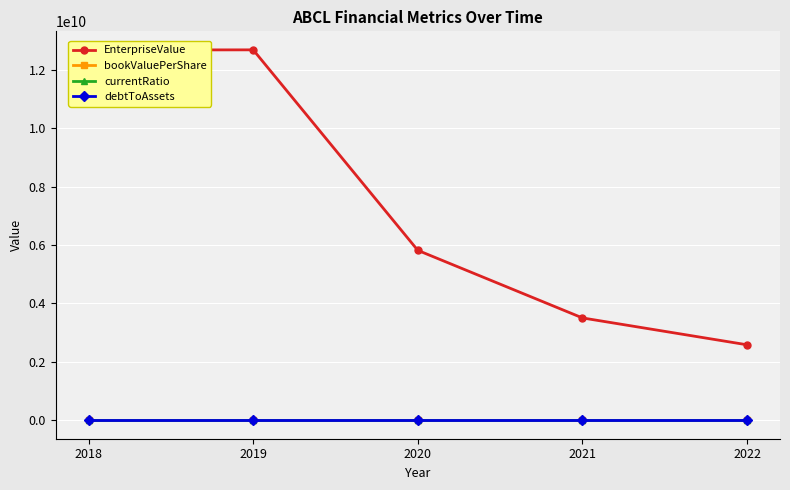

In currentRatio, how many points are lower than both neighbors (excluding endpoints)?

2